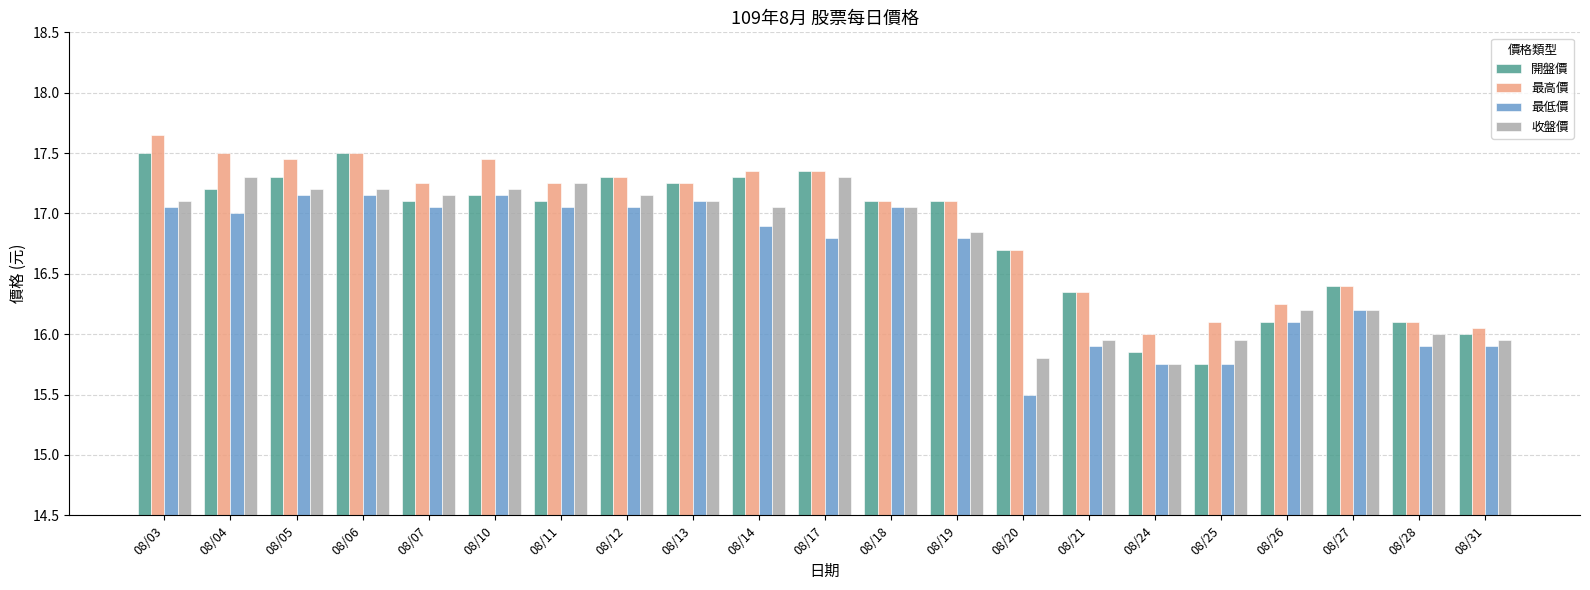

How many data points in 開盤價 are above 17?

13